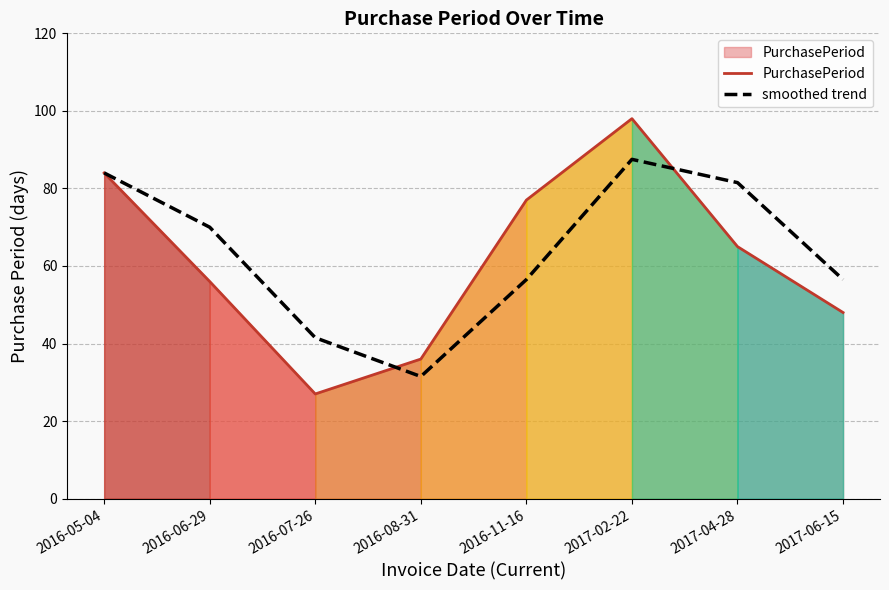

How many intersections are there between PurchasePeriod and smoothed trend?

2